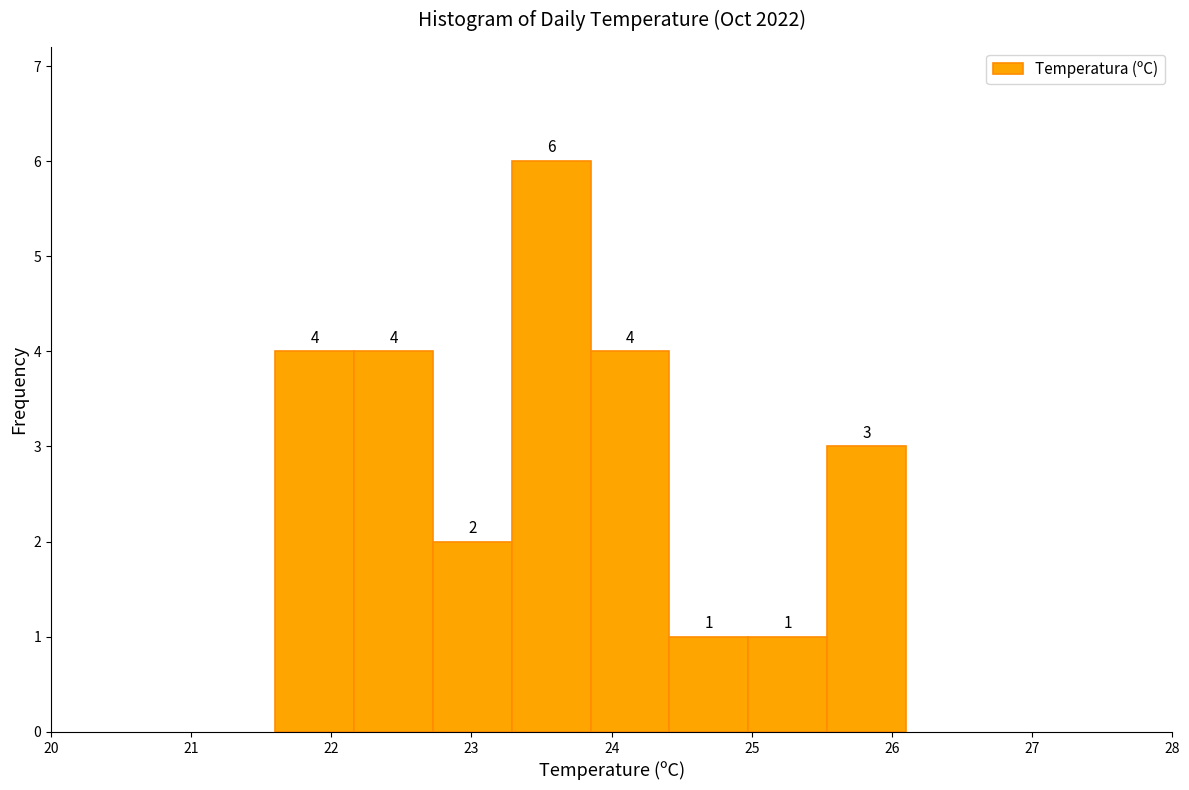

Which range on the x-axis has the tallest bar?

23.3 to 23.9